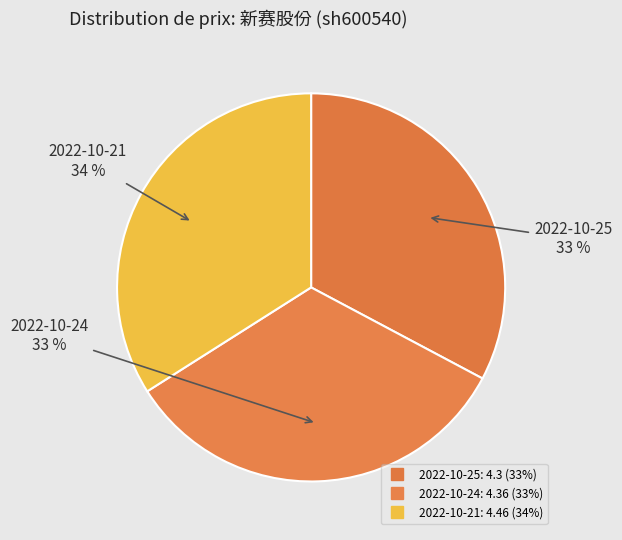

How many segments does this pie chart have?

3